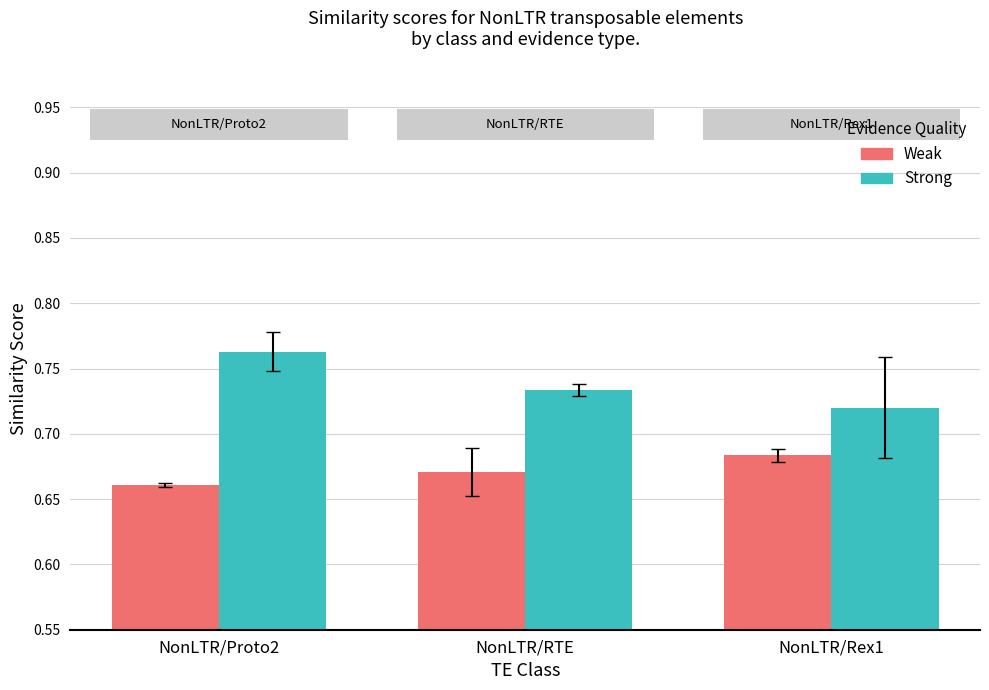

Count the number of categories in the chart.

3